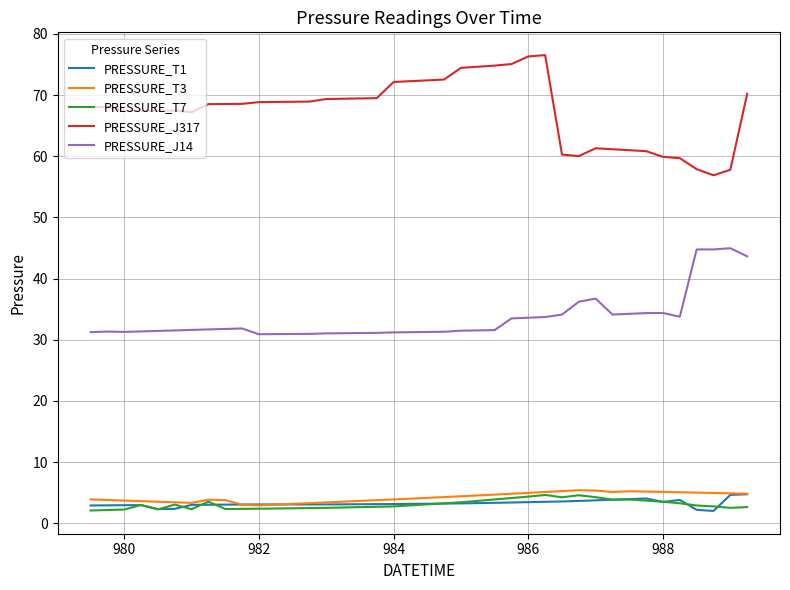

Which series has the largest total across all categories?

PRESSURE_J317